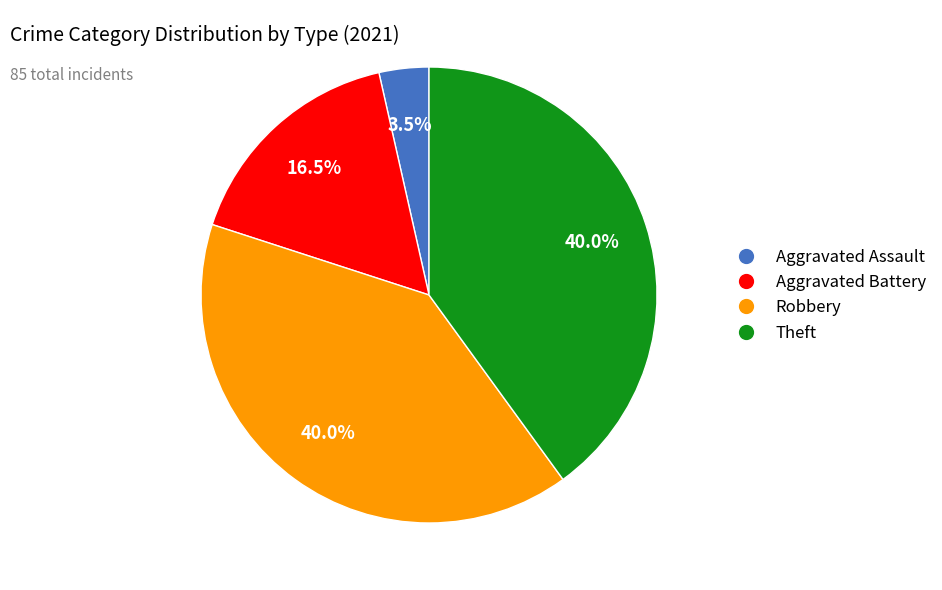

Which has a higher value, Robbery or Aggravated Assault?

Robbery